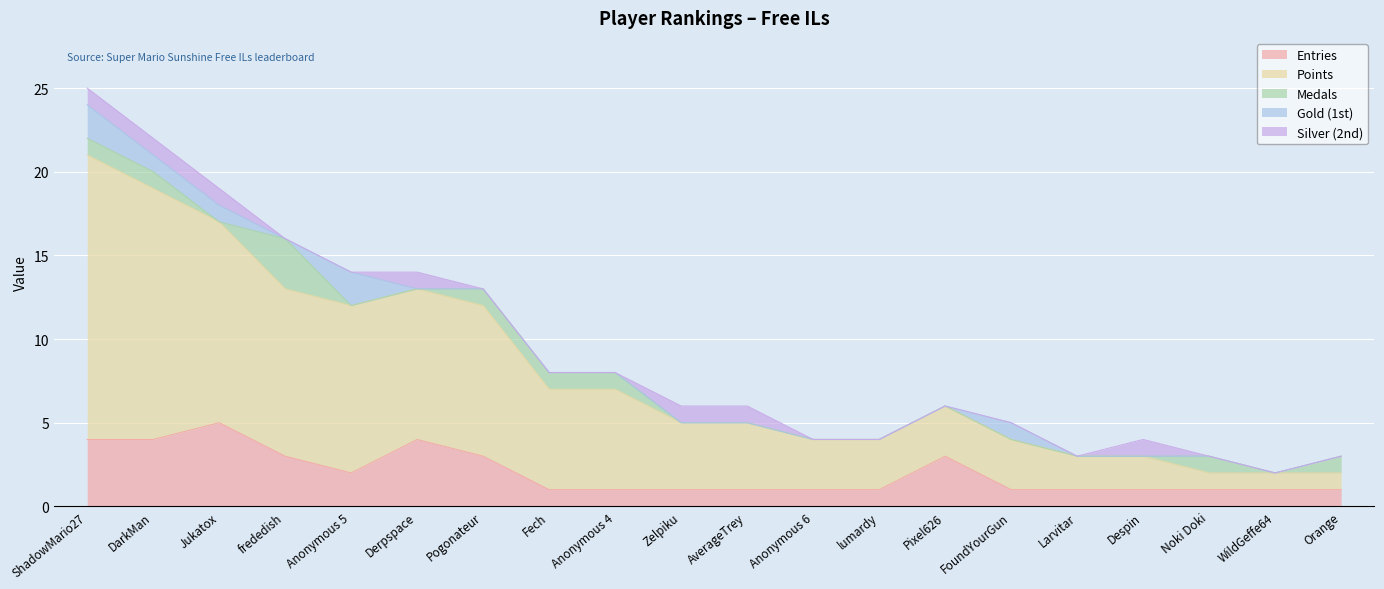

What position from the right is Noki Doki?

3